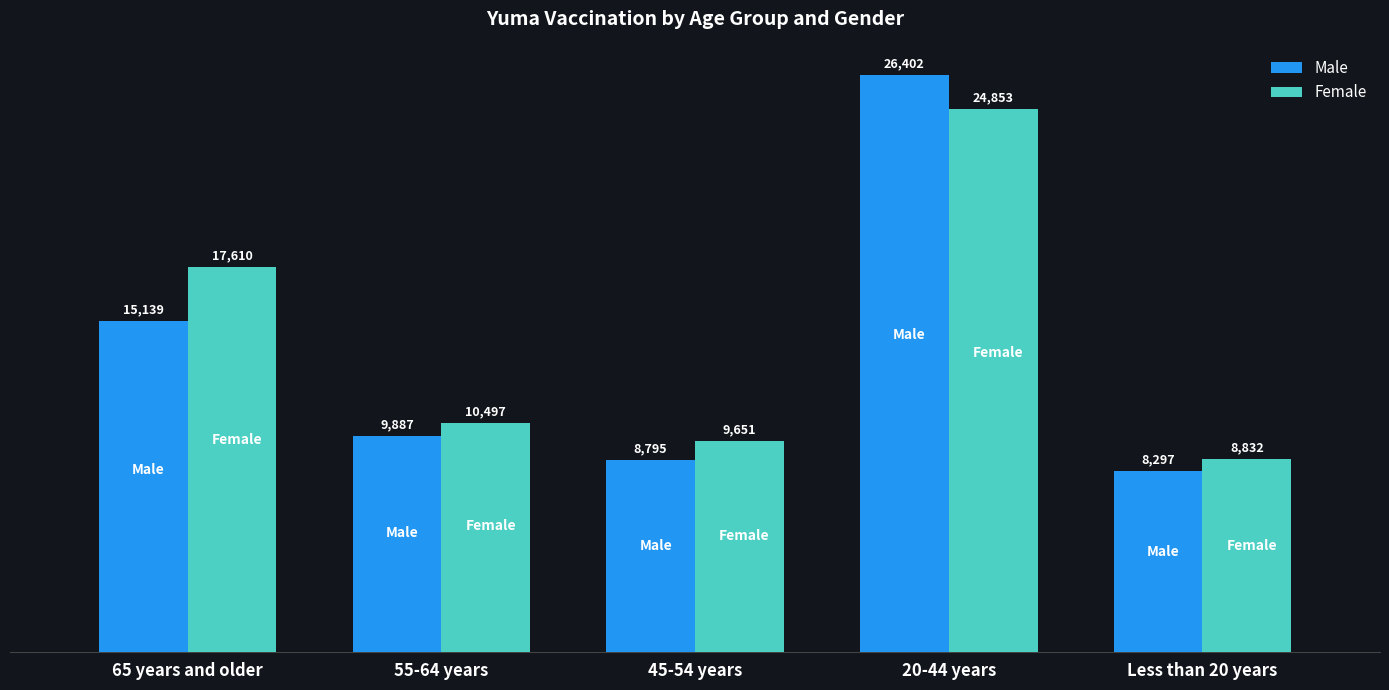

What is the difference between the Male values at 65 years and older and 45-54 years?

6344